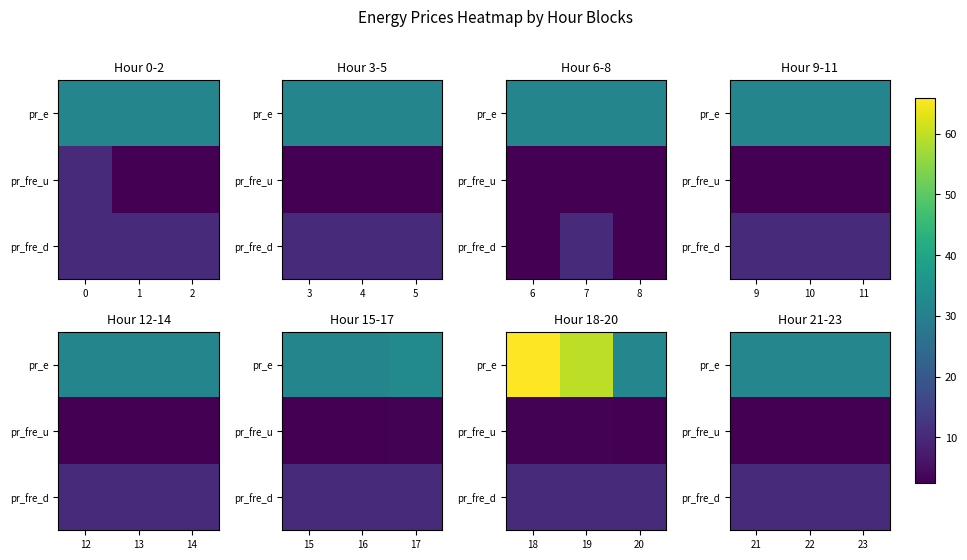

What is the sum of the pr_fre_d values at 22 and 21?

20.0